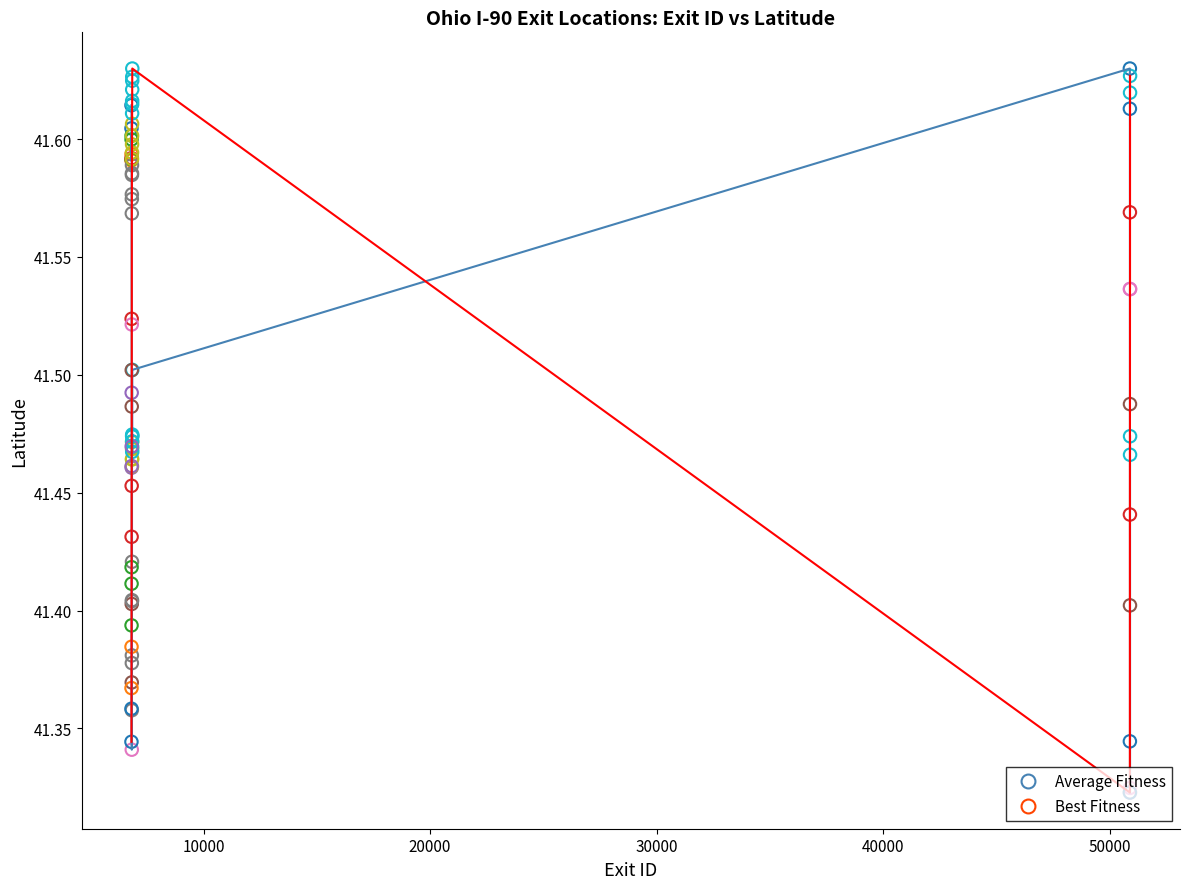

Which series has the largest total across all categories?

Best Fitness